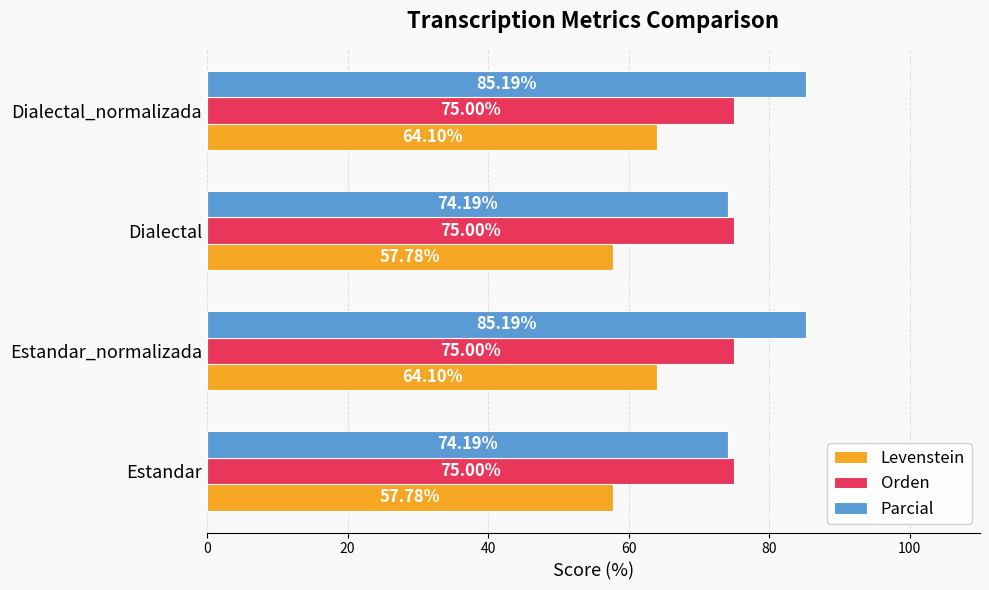

How many values in the Levenstein series exceed 64?

2